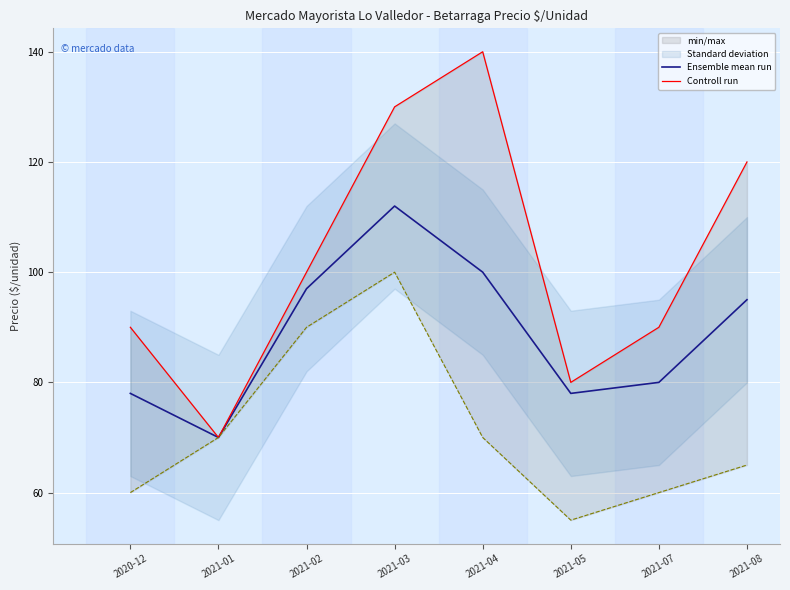

At which label is Controll run closest to 105?

2021-02